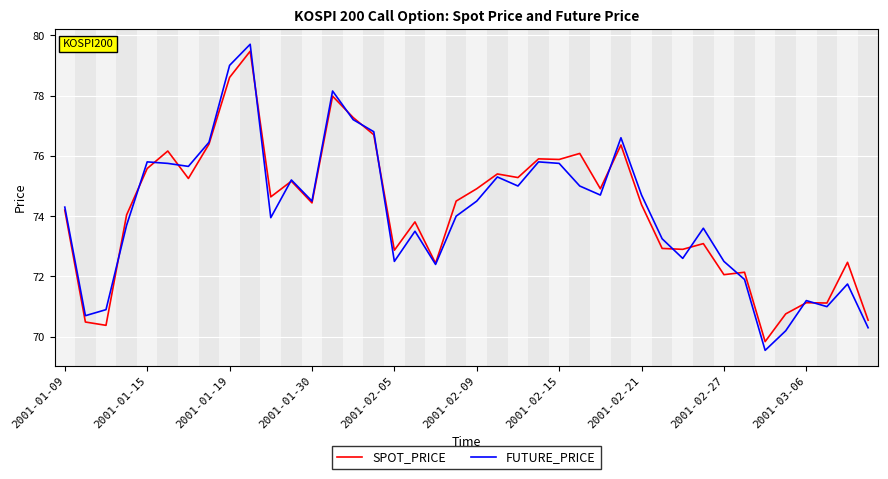

At how many categories does at least one series exceed 72?

33